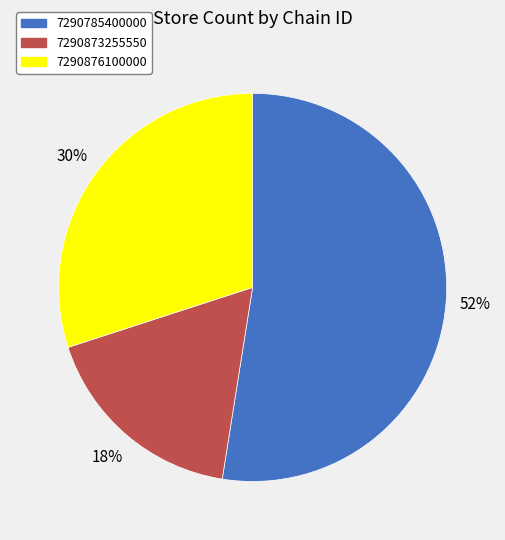

To the nearest percent, what portion does 7290876100000 represent?

30%